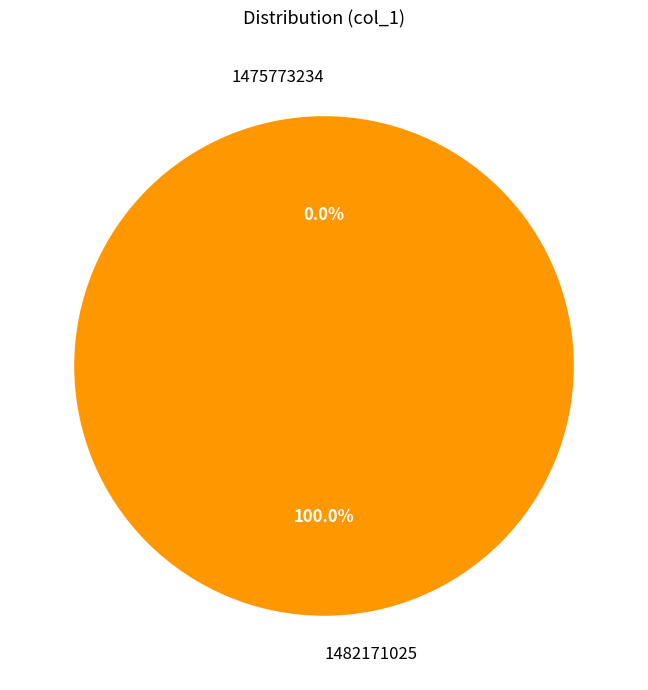

How much of the chart is everything except 1475773234?

100.0%